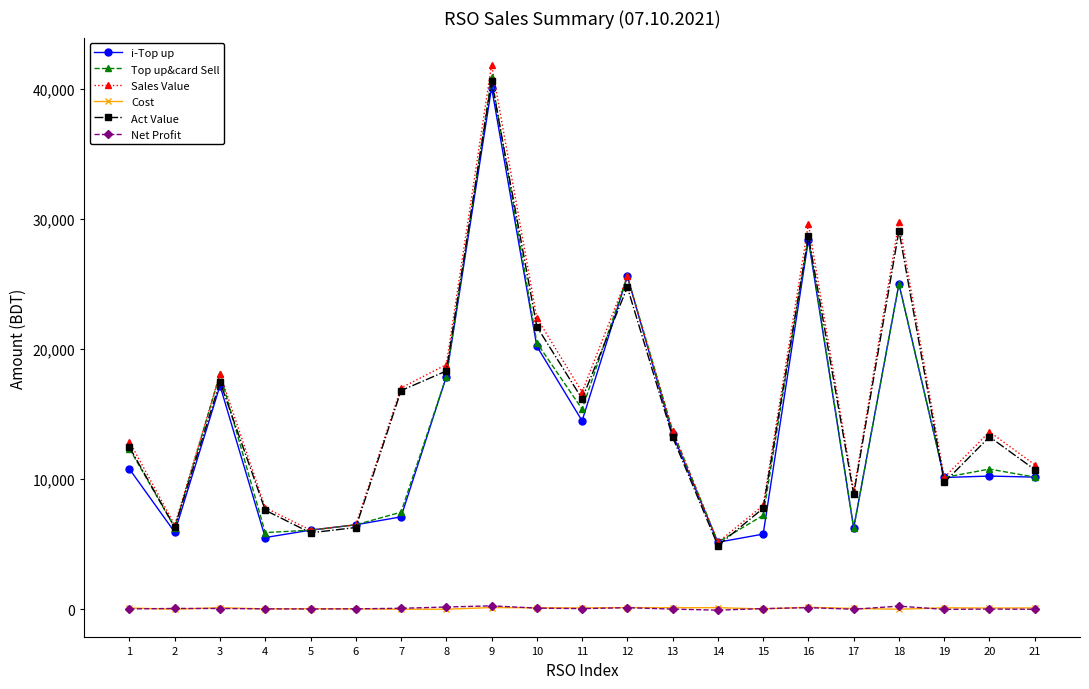

Which series has the largest total across all categories?

Sales Value